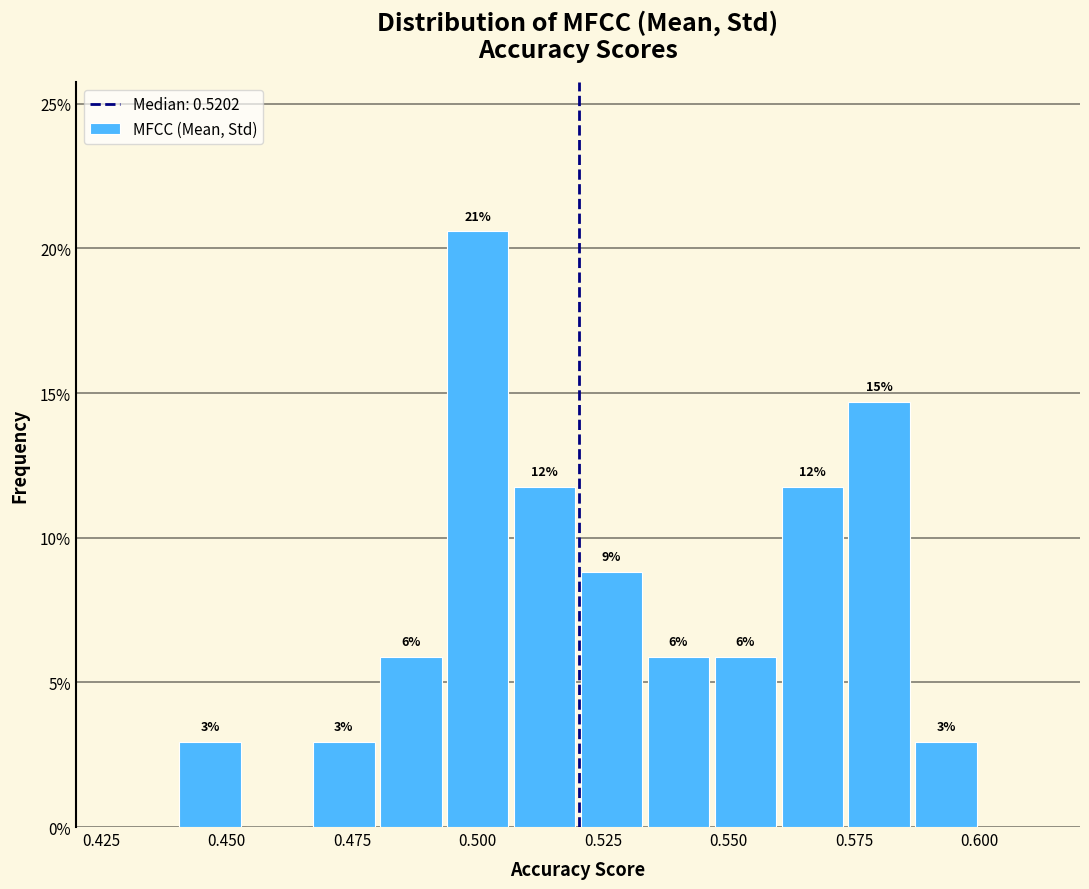

Read against the x-axis, roughly where is the centre of the tallest bar?

0.500